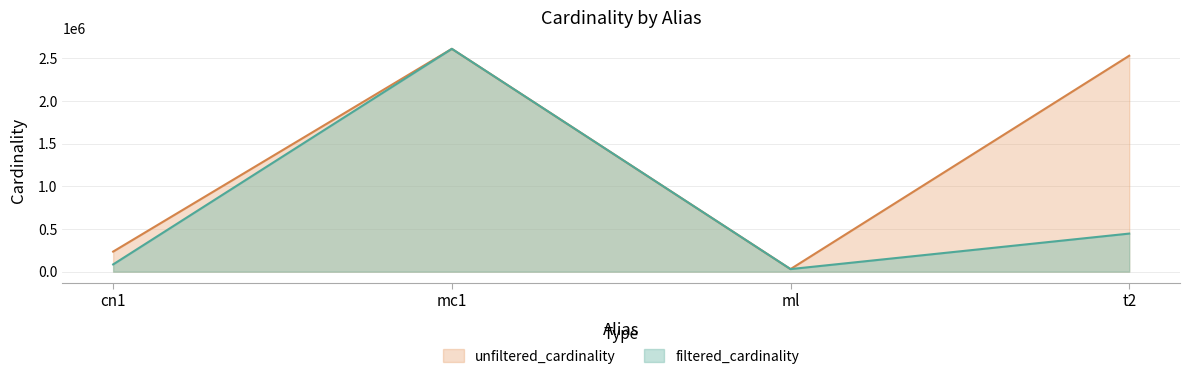

What is the label of the 1st point from the right?

t2